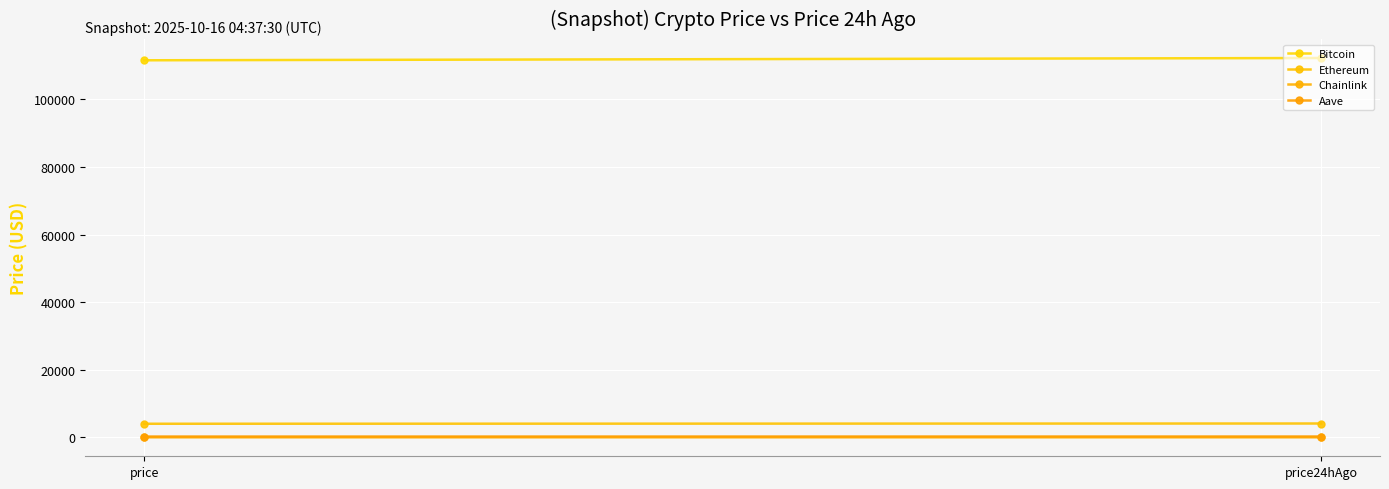

List the series in order of their peak value, lowest first.

Chainlink, Aave, Ethereum, Bitcoin